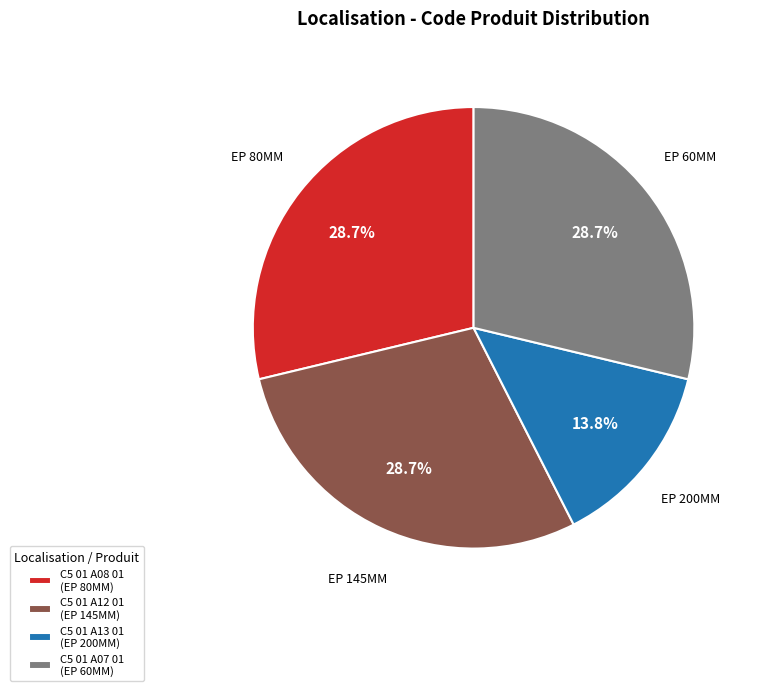

Does C5 01 A07 01 represent more than half of the total?

No